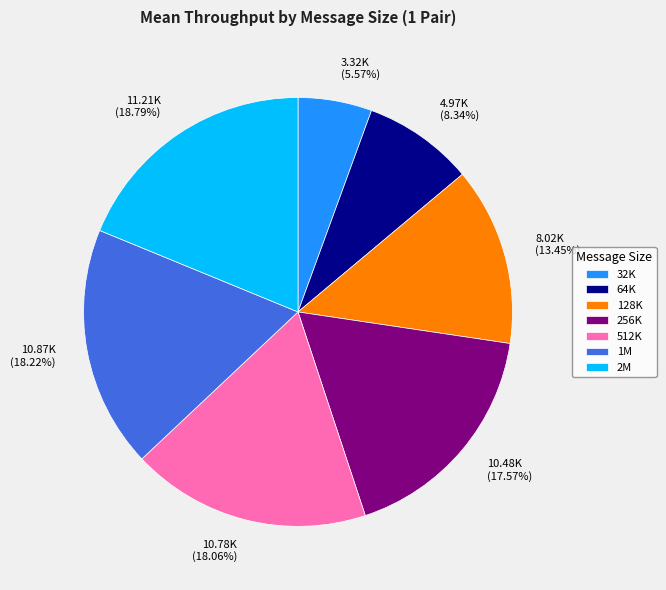

Does any single category account for the majority?

No